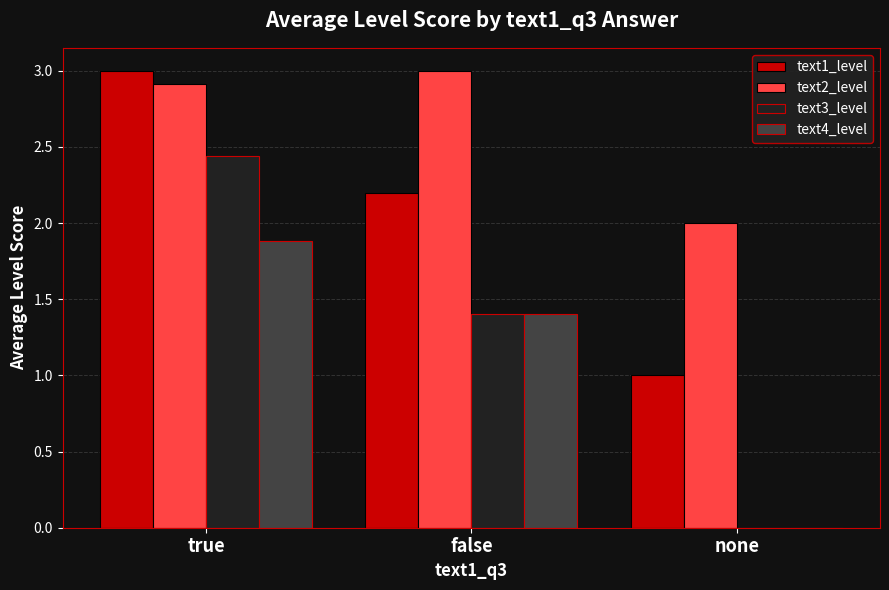

What are all the series names shown in the legend?

text1_level, text2_level, text3_level, text4_level